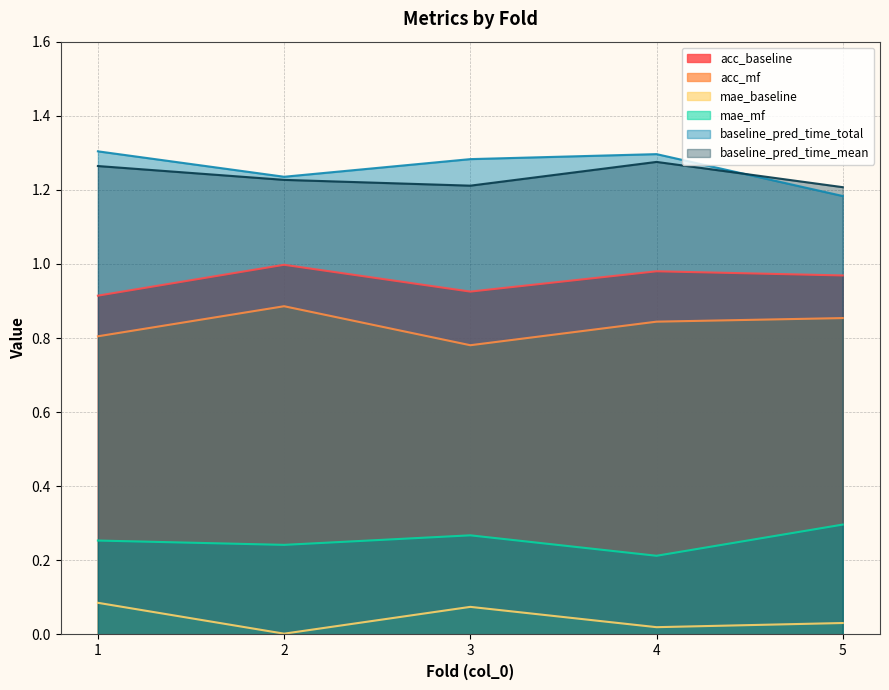

True or false: mae_mf and acc_baseline intersect in this chart.

False